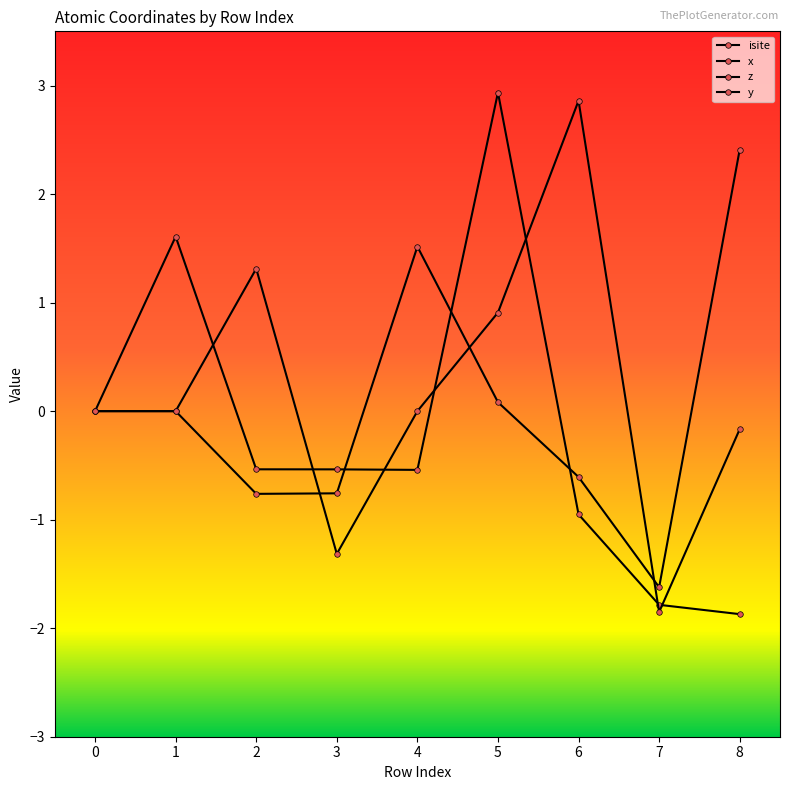

Where is the first local maximum for y_coord?

2